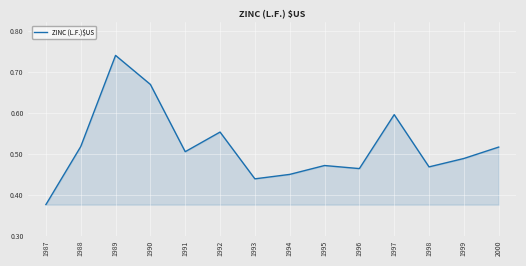

Which label corresponds to the smallest value in the chart?

1987